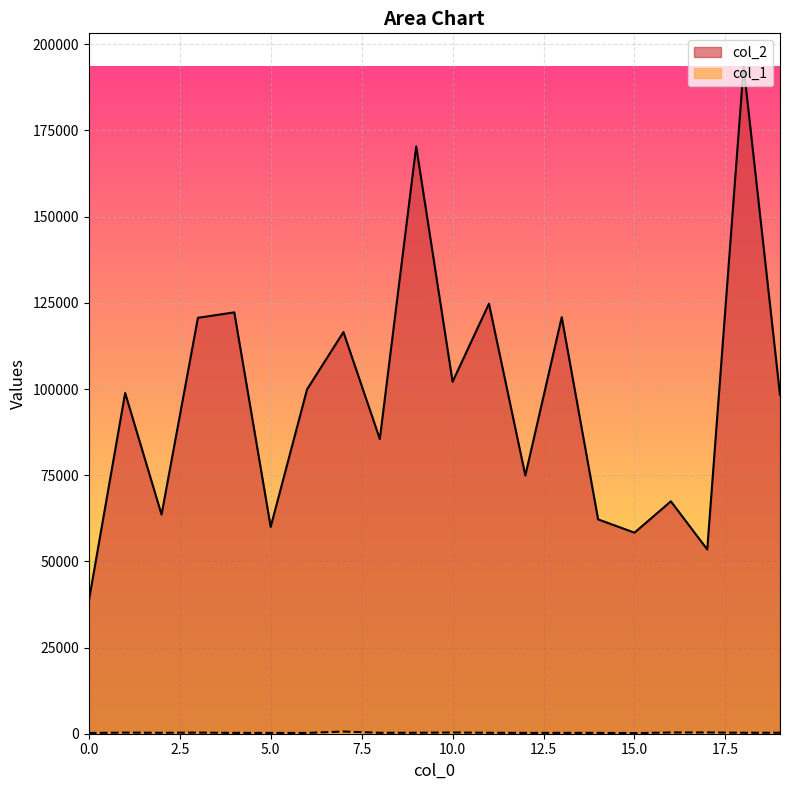

The col_2 series shows 35115 at 2. True or false?

False